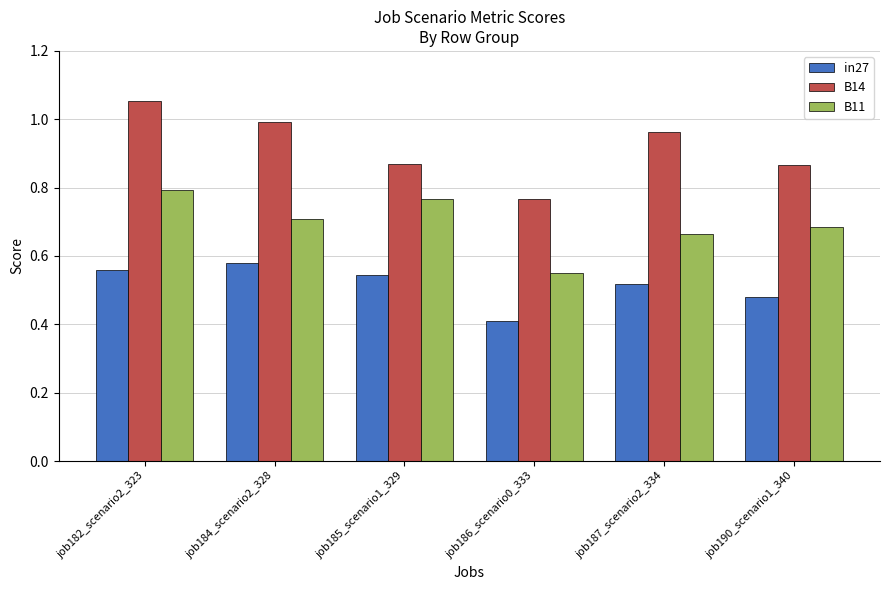

Which category has the highest value in the B14 series?

job182_scenario2_323